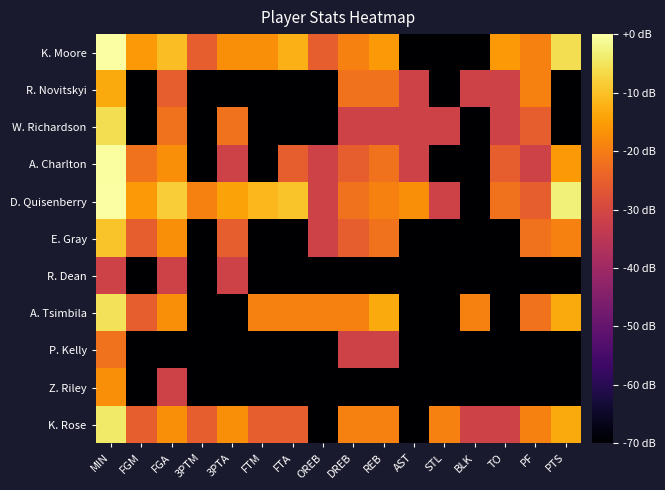

Which label corresponds to the smallest value in the chart?

AST